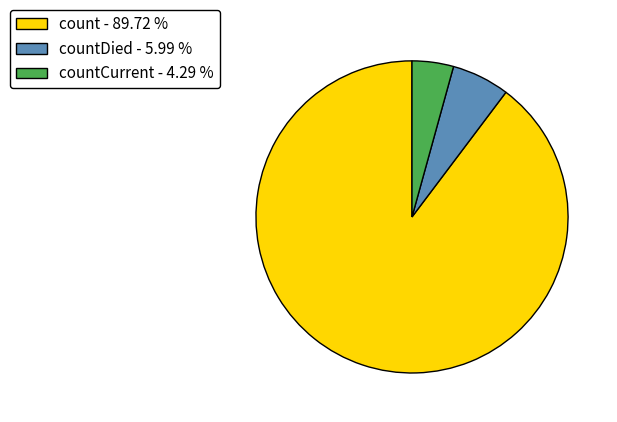

Is count - 89.72 % the majority of the pie?

Yes